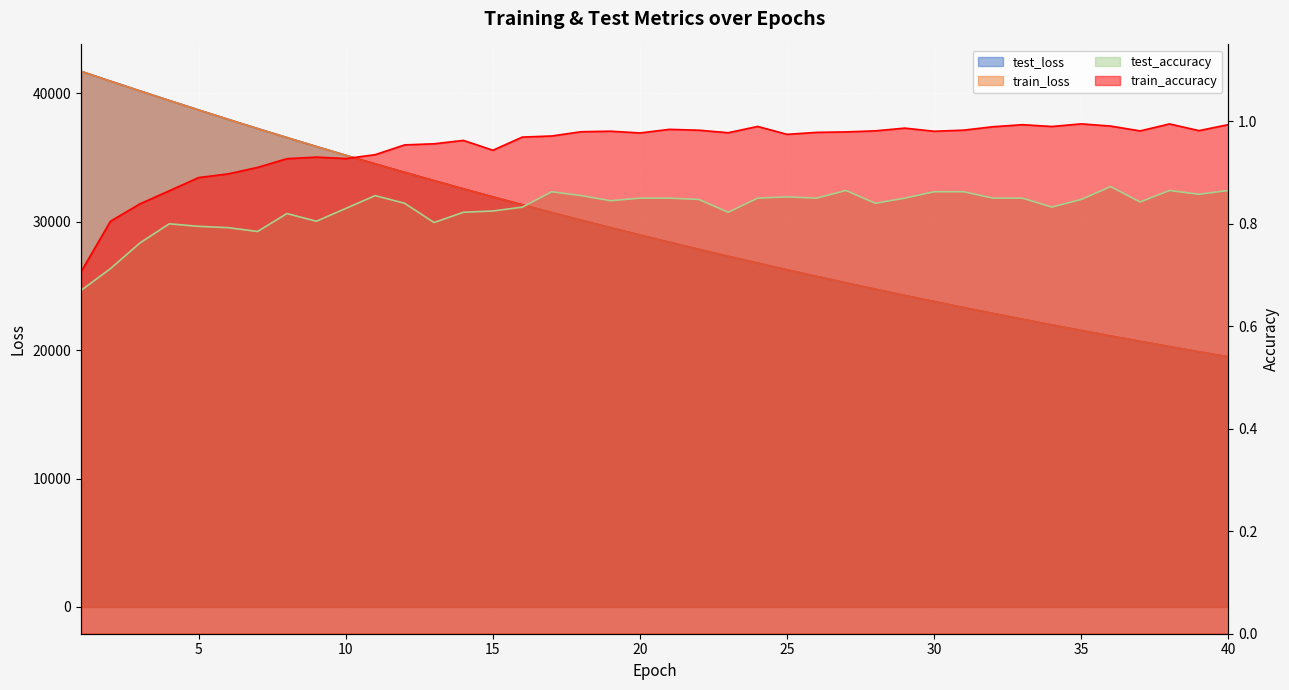

How many test_accuracy values are between 0 and 1?

40